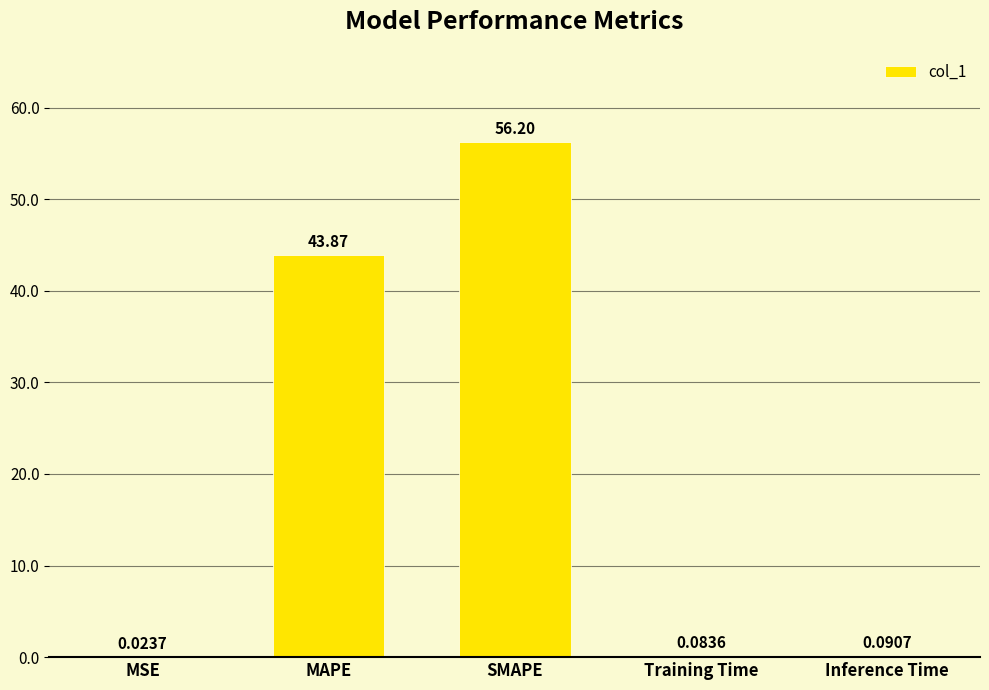

Are the bars grouped side by side (vs. stacked)?

No